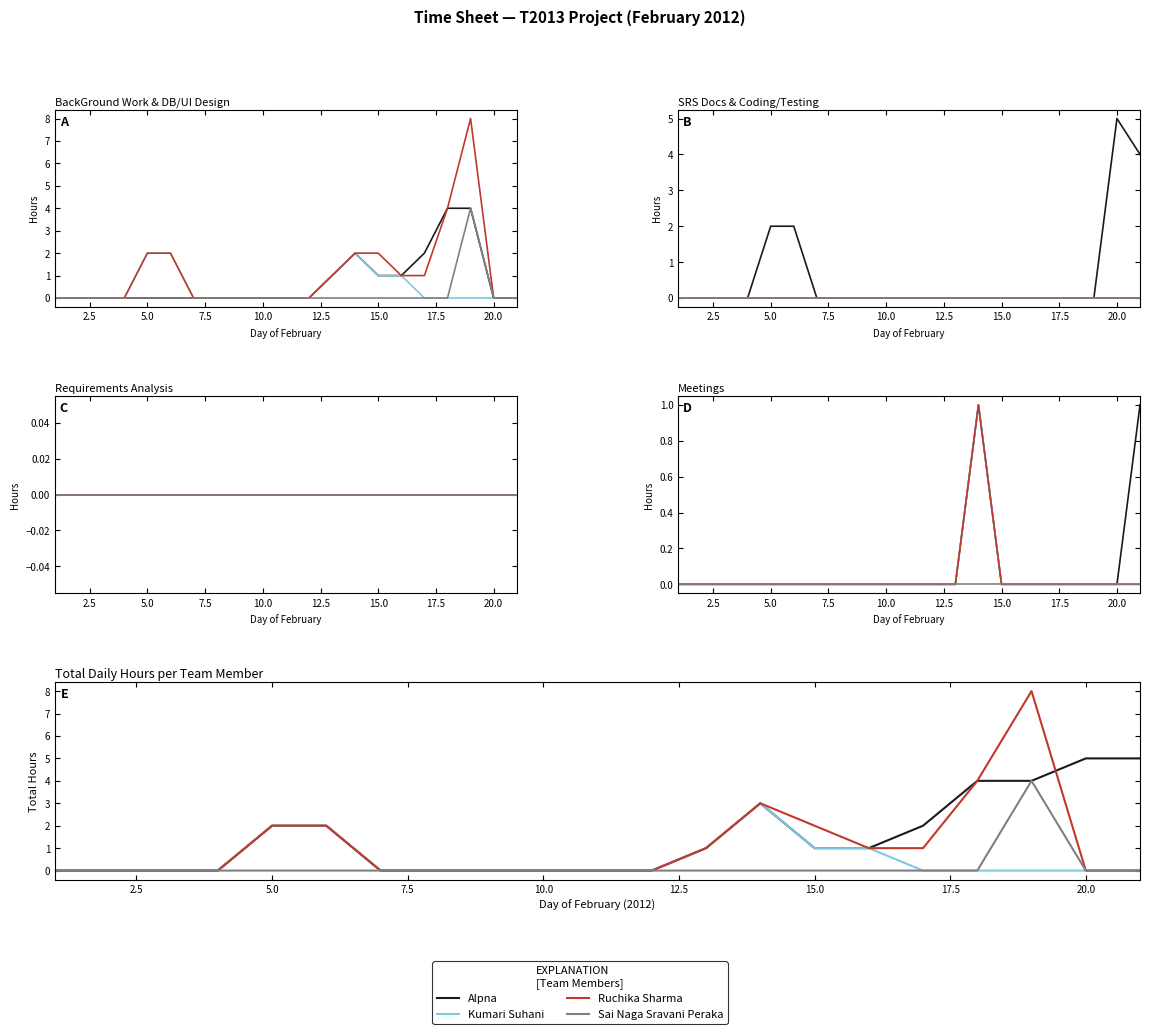

Is it true that Ruchika Sharma equals 0 at 5.0?

True